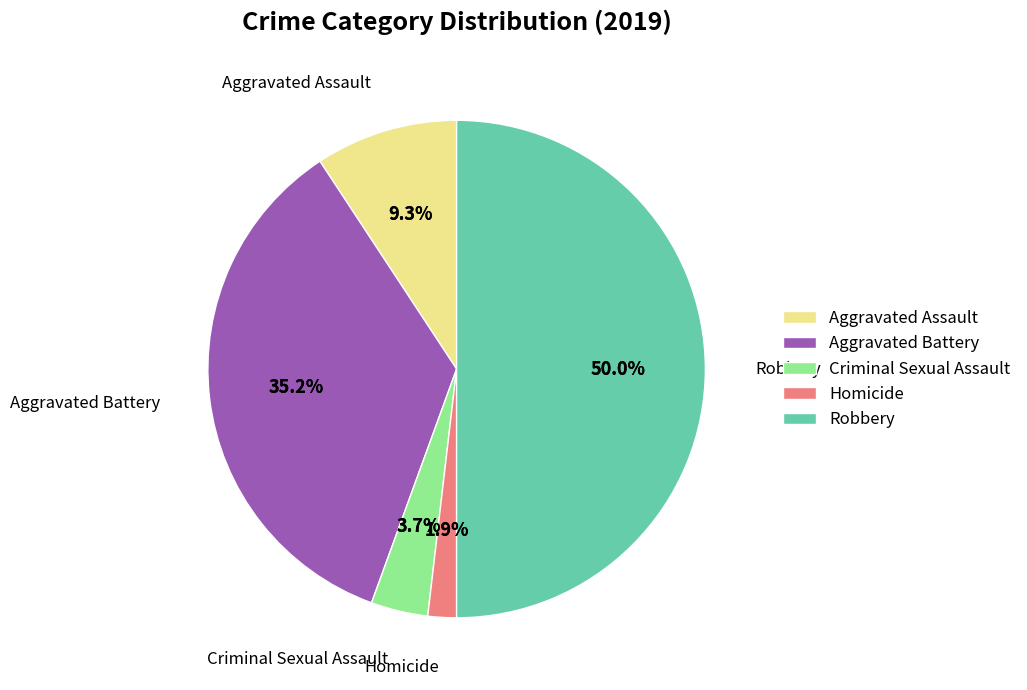

To the nearest percent, what is the average slice percentage?

20%